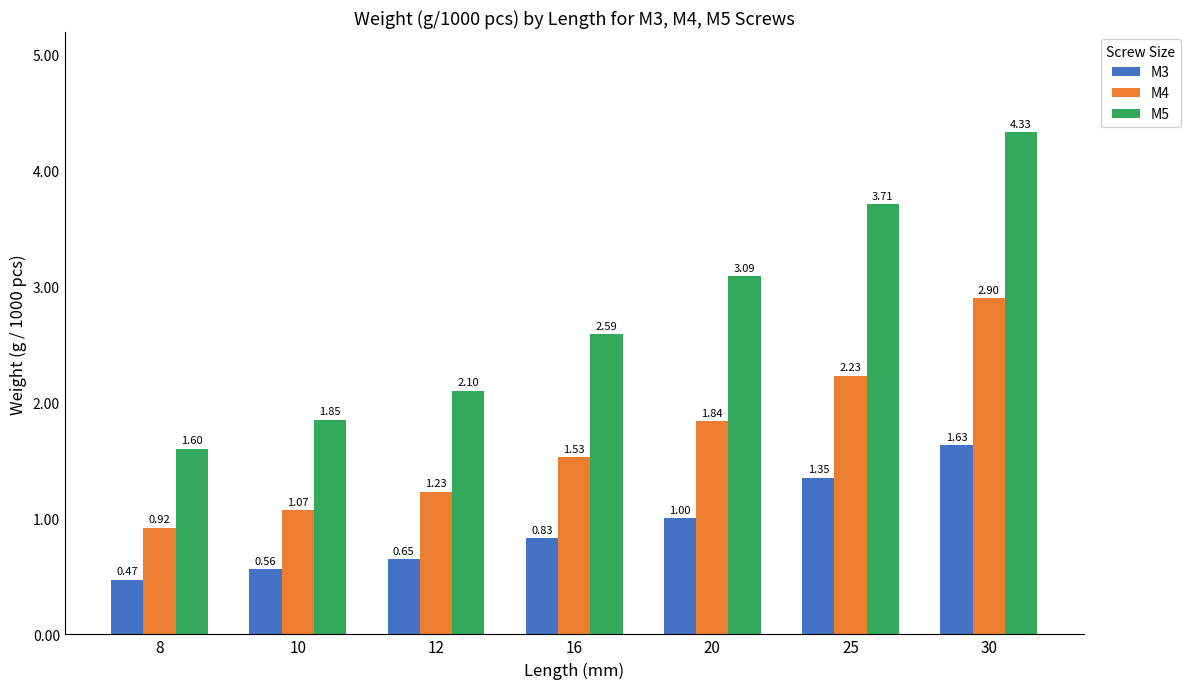

Rank the series at 8 from highest to lowest value.

M5, M4, M3